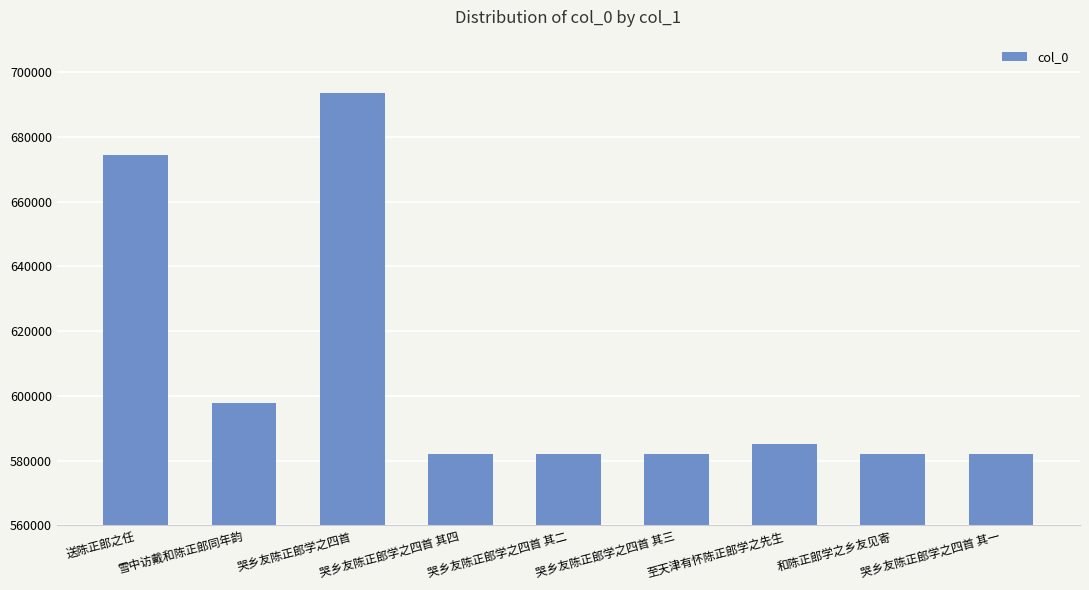

Which category has the highest value across all series?

哭乡友陈正郎学之四首